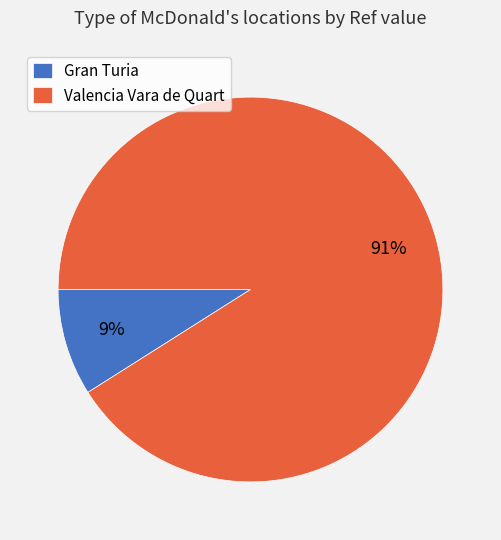

Which category has the biggest portion of the pie?

Valencia Vara de Quart